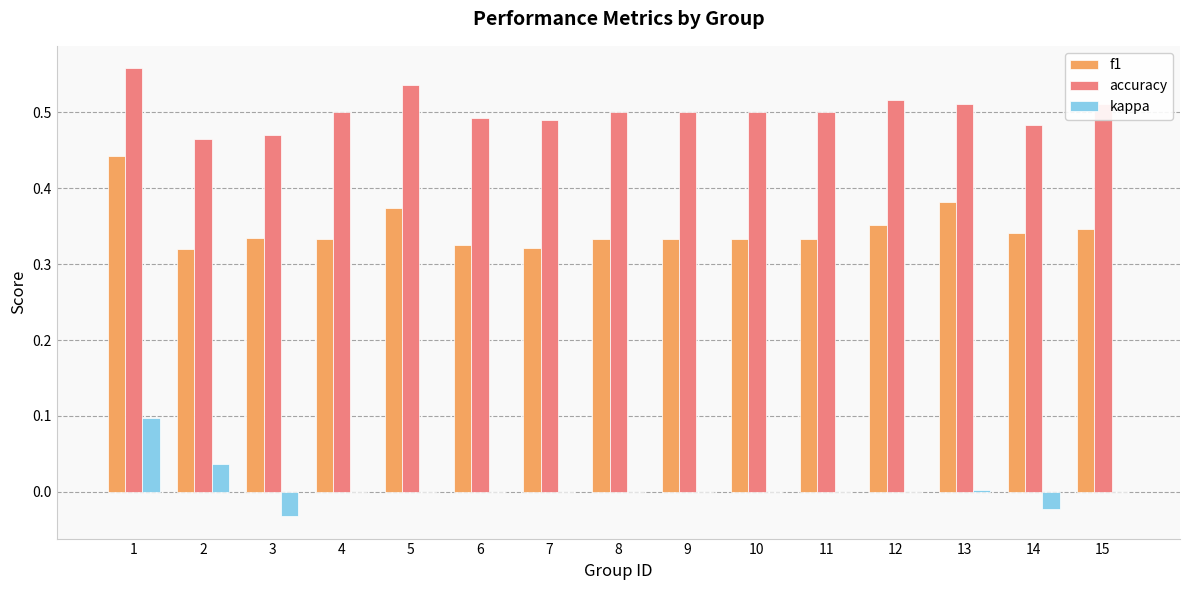

Between 1 and 6, which series saw the biggest shift?

f1